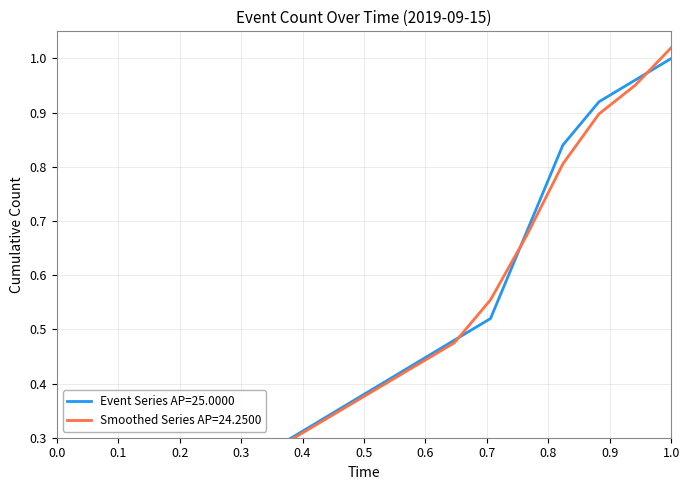

What is the maximum value shown in the chart?

1.0